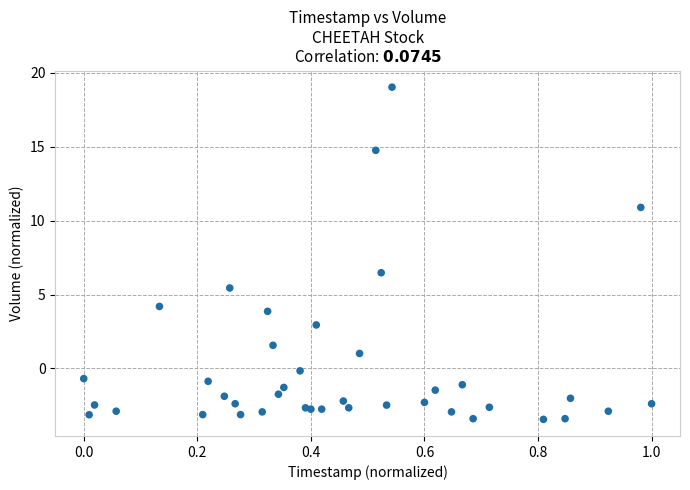

What Y value in the scatter plot is closest to 7?

6.5